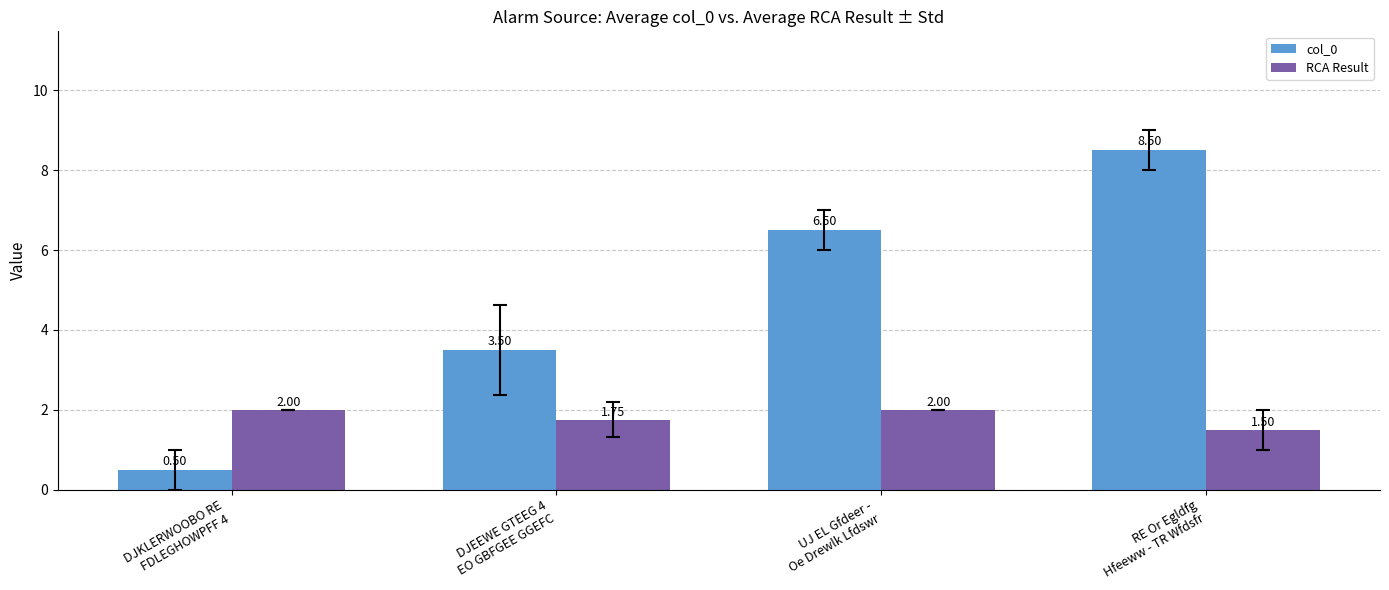

Which category has the highest value across all series?

RE Or Egldfg
Hfeeww - TR Wfdsfr